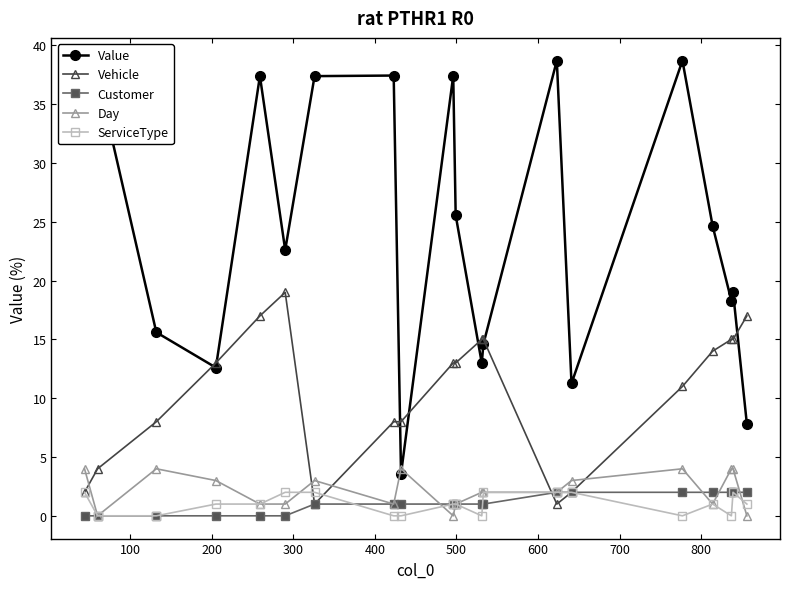

What is the value of the Value point at the 11th from the left?

25.6